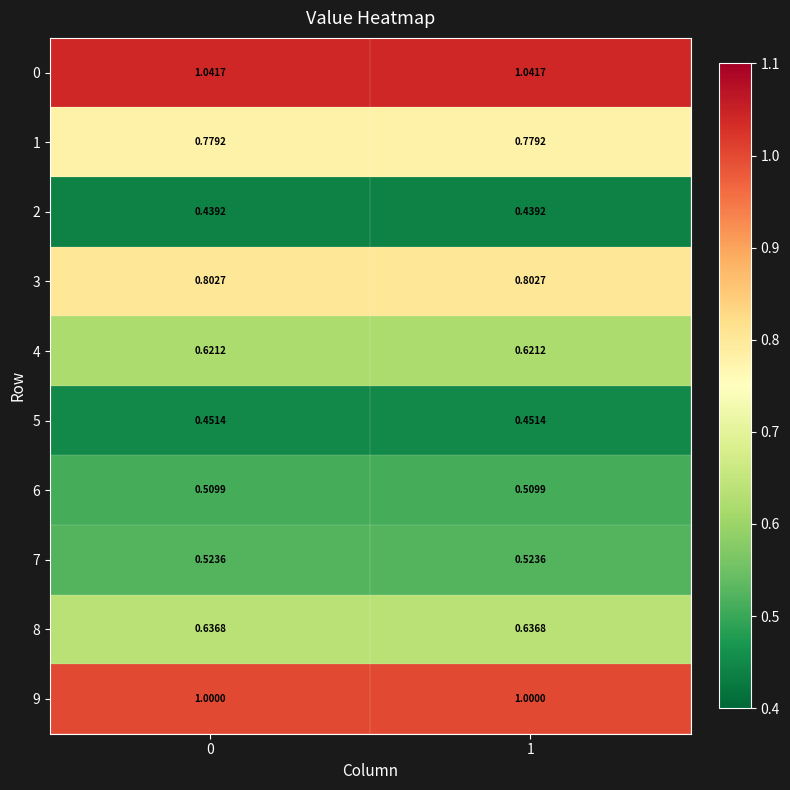

What is the total value across all series at 0?

6.8